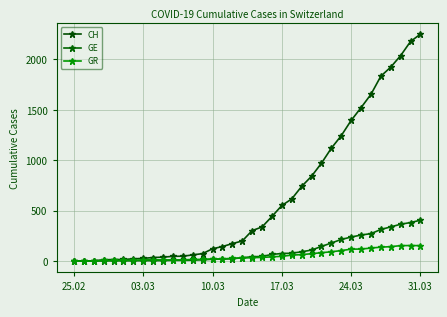

Is this an area chart (filled region under the line)?

No